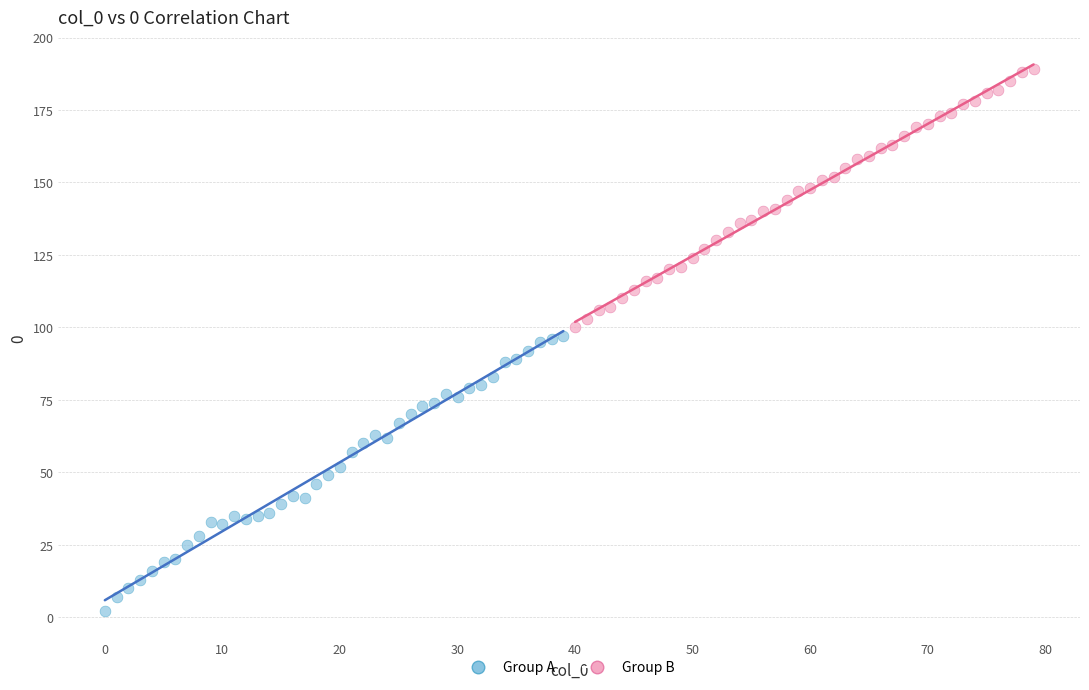

Which series reaches the maximum Y coordinate?

Group B